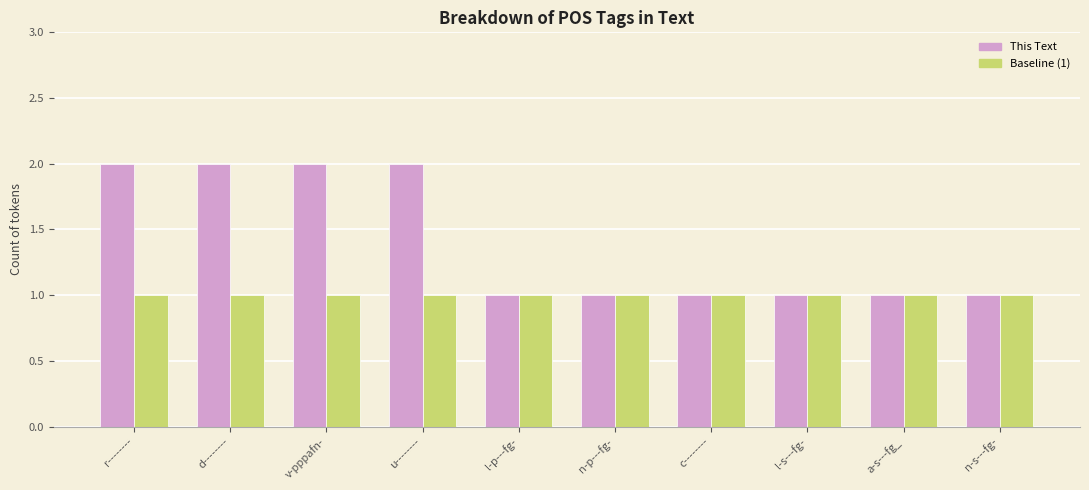

The value of This Text at l-p---fg- is 0. True or false?

False